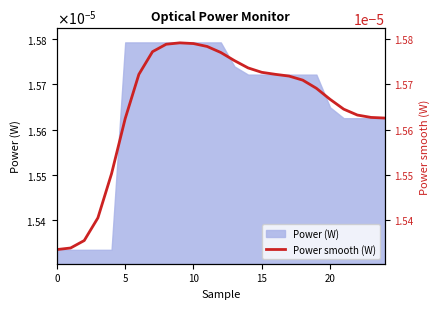

How many interior local peaks (higher than both neighbors) does the data have?

1